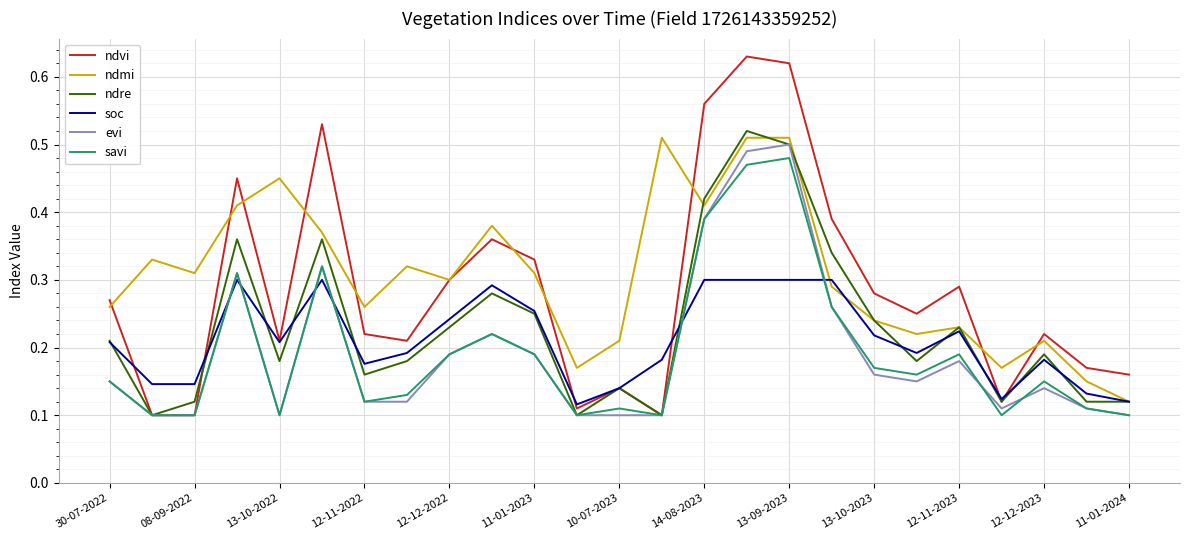

True or false: savi and soc intersect in this chart.

True